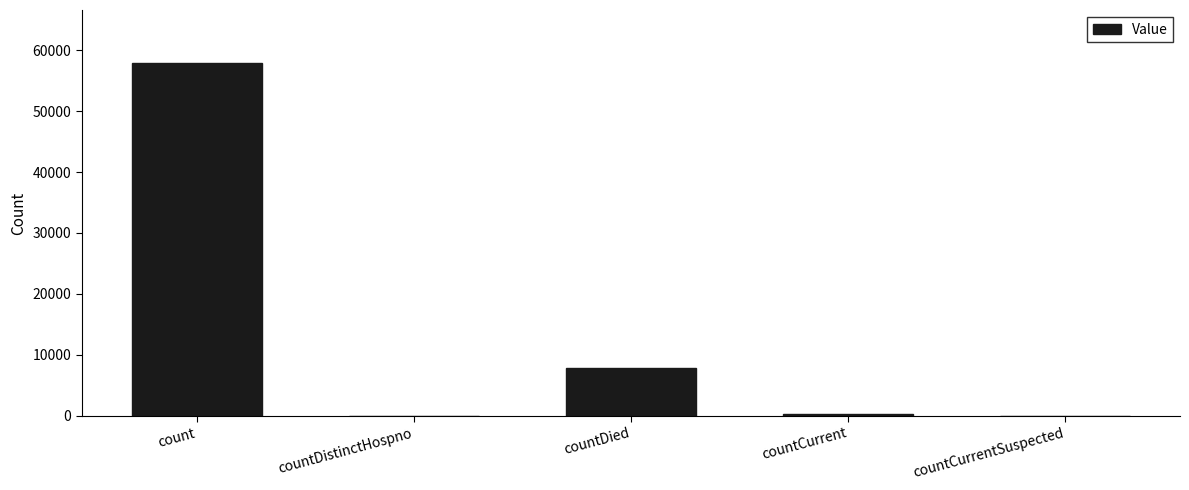

Reading left to right, list all the values displayed in this chart.

57893	0	7789	297	0